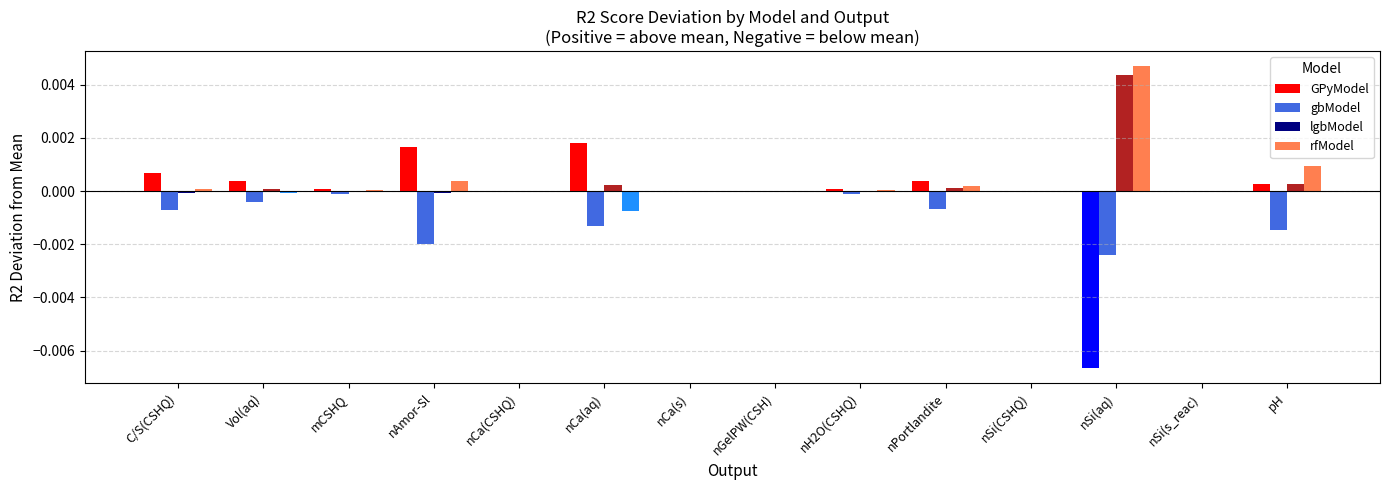

Which series changed the most between nH2O(CSHQ) and nSi(aq)?

GPyModel